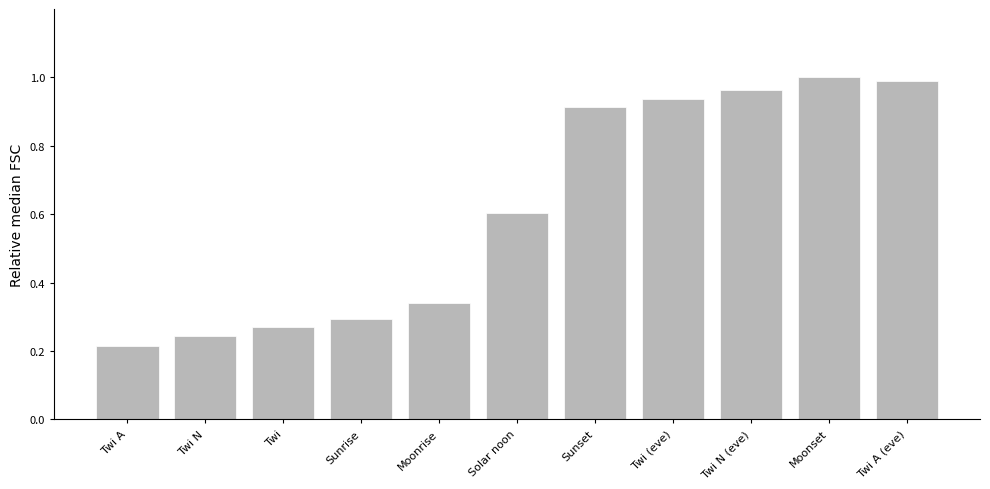

Which label corresponds to the smallest value in the chart?

Twi A